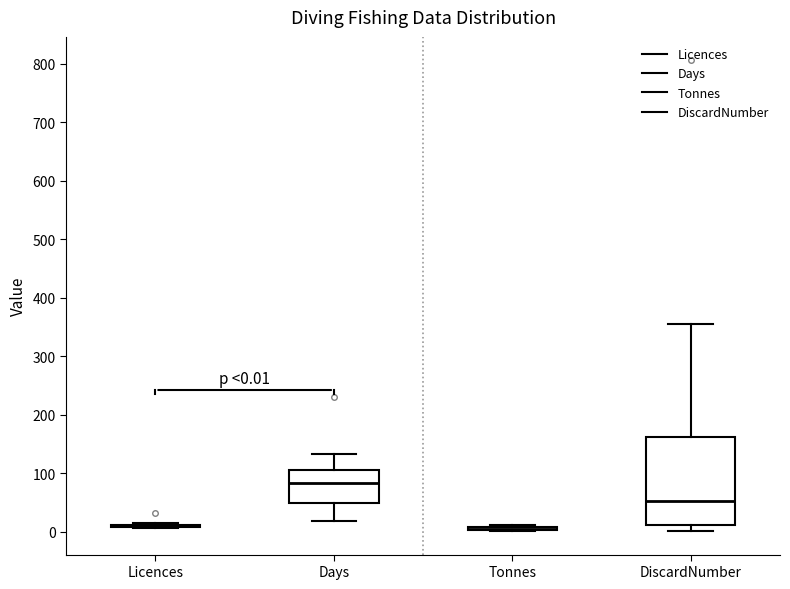

Which box is the tallest, from its lower edge to its upper edge?

DiscardNumber